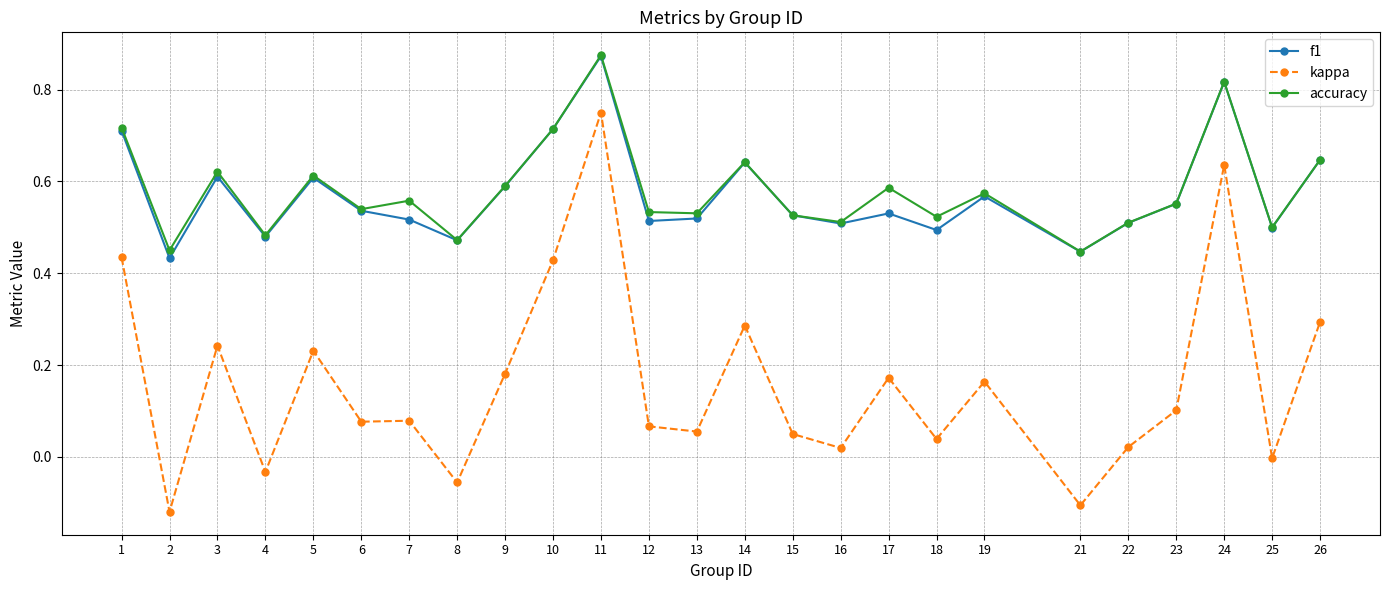

Which category has the highest value across all series?

11